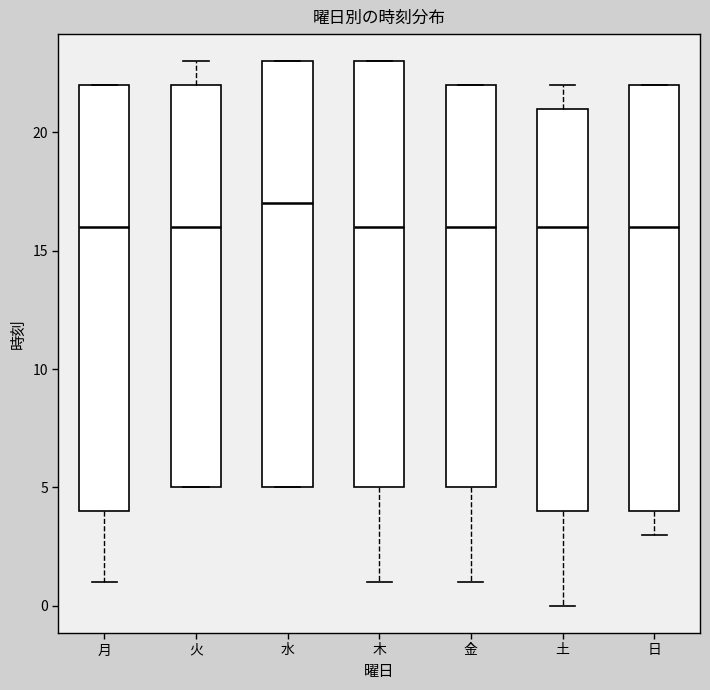

Reading left to right, transcribe this box plot: for each box, give where its median line is, the range the box spans, and where its two whiskers end, as read against the y-axis. The values are not printed on the chart, so give them approximately, as read against the axis.

月: median 16, box 4 to 22, whiskers 1 to 22
火: median 16, box 5 to 22, whiskers 5 to 23
水: median 17, box 5 to 23, whiskers 5 to 23
木: median 16, box 5 to 23, whiskers 1 to 23
金: median 16, box 5 to 22, whiskers 1 to 22
土: median 16, box 4 to 21, whiskers 0 to 22
日: median 16, box 4 to 22, whiskers 3 to 22